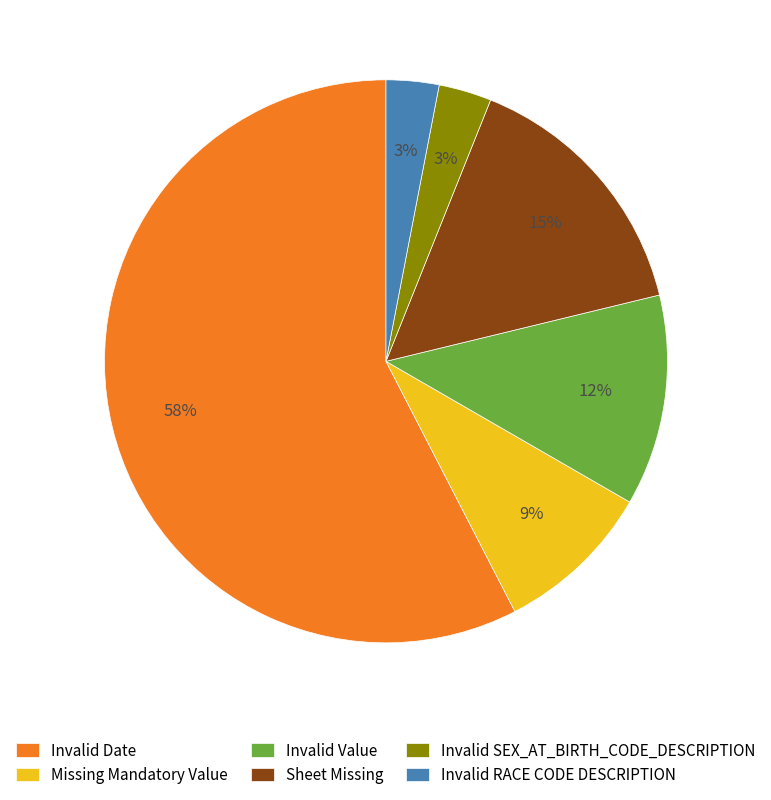

Which category has the biggest portion of the pie?

Invalid Date